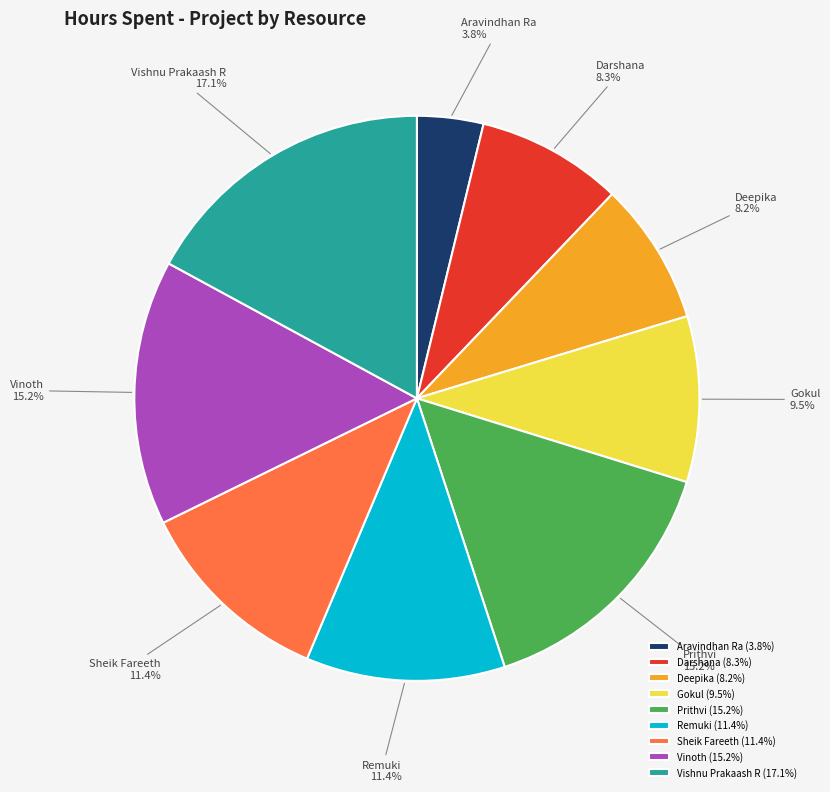

What percentage is the Aravindhan Ra slice, to the nearest percent?

4%